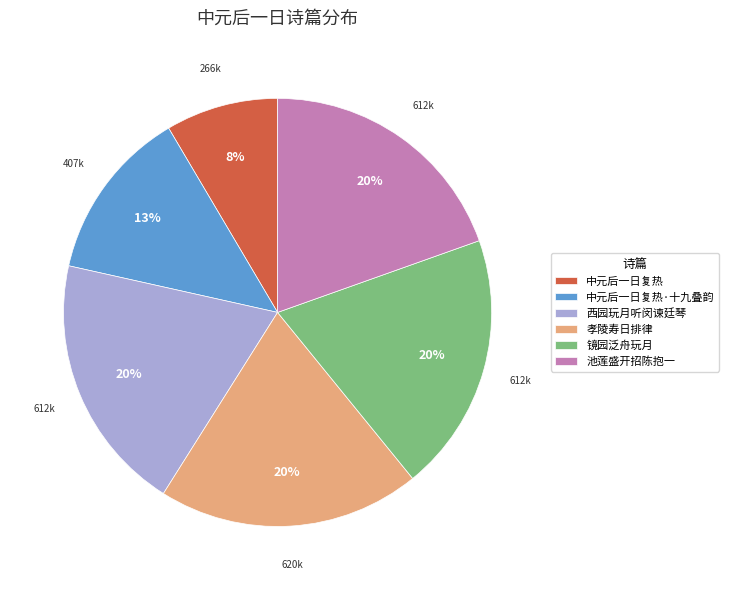

Is the sum of 中元后一日复热·十九叠韵 and 中元后一日复热 greater than half?

No